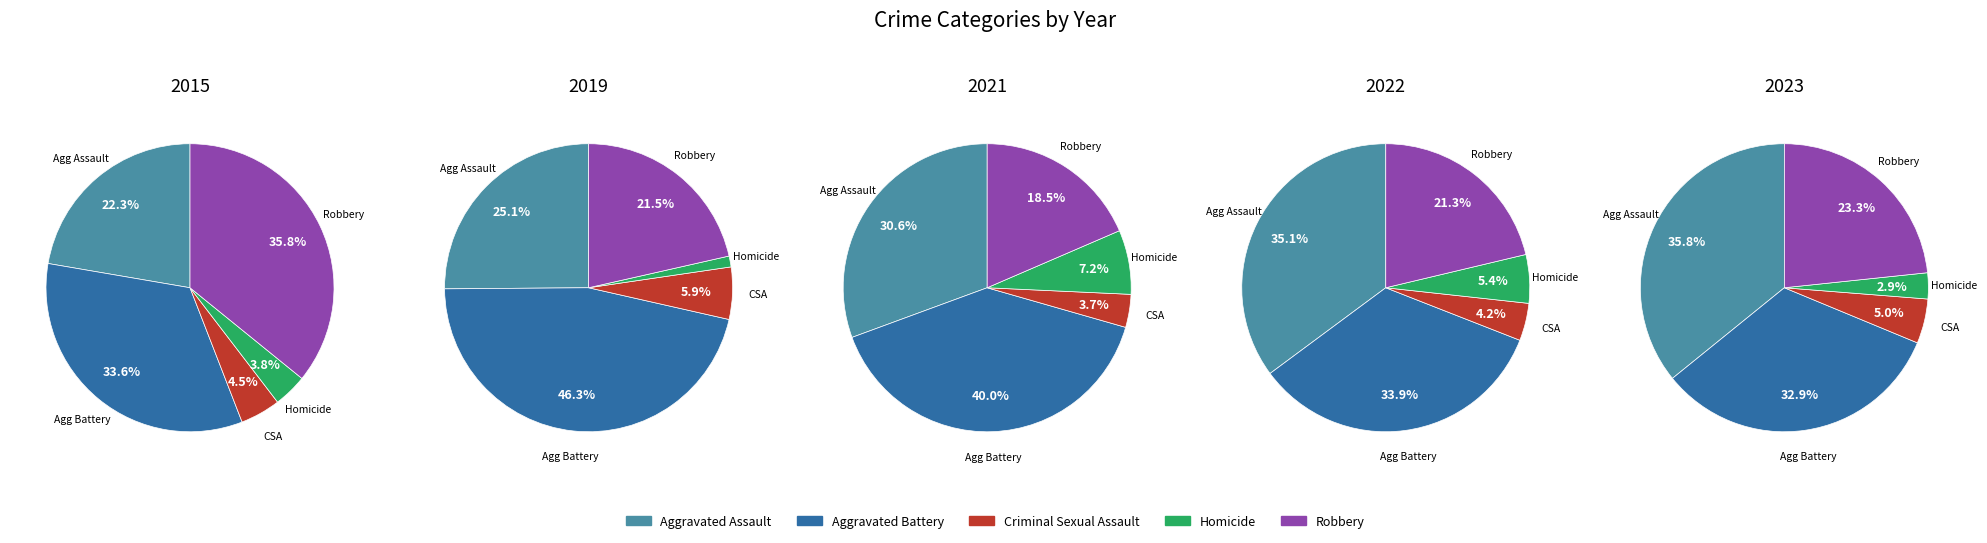

Does any single category account for the majority?

No